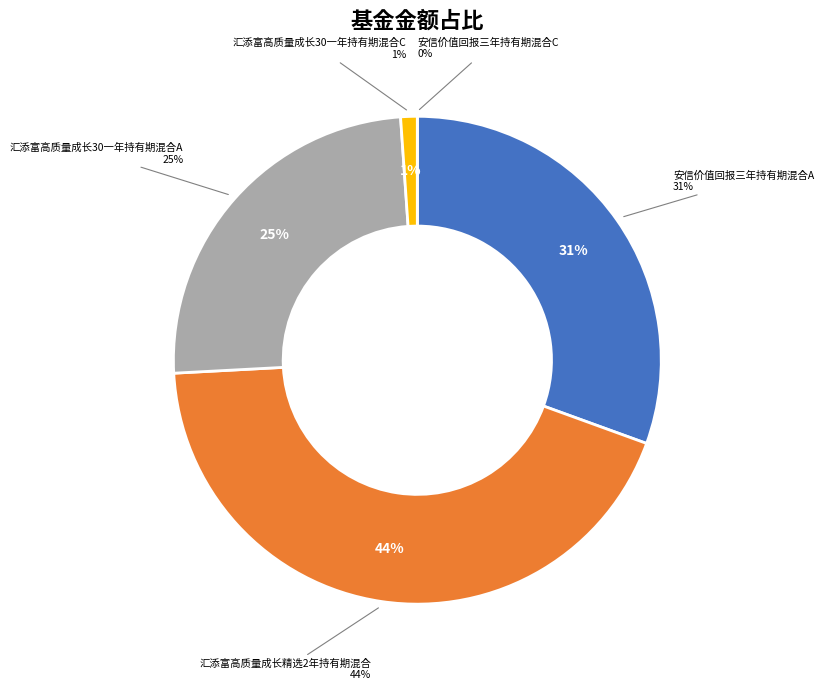

To the nearest percent, what is the average slice percentage?

20%